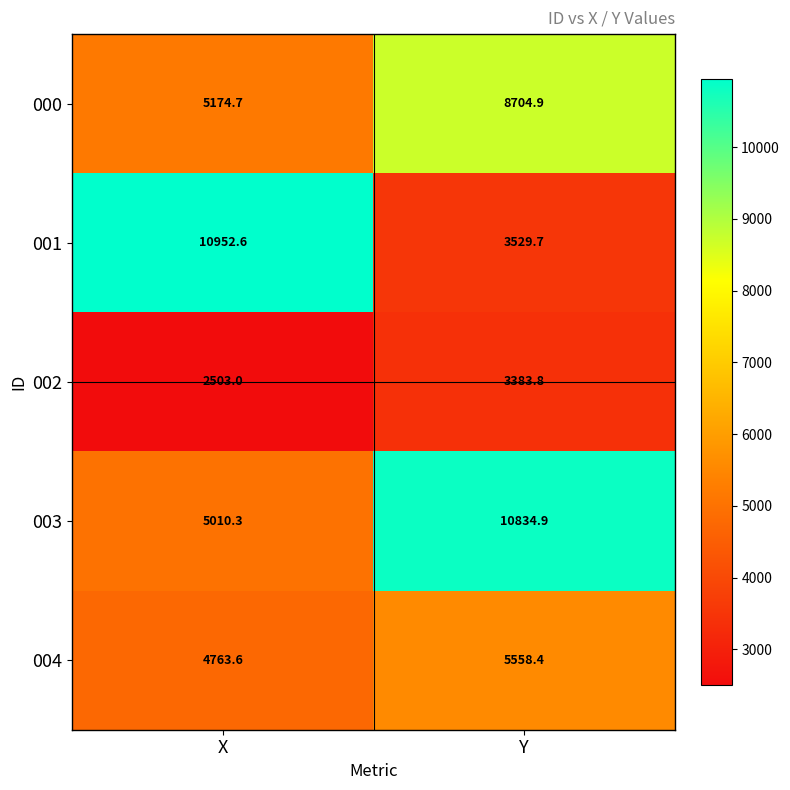

True or false: 003 has a value of 7197.5 at Y.

False